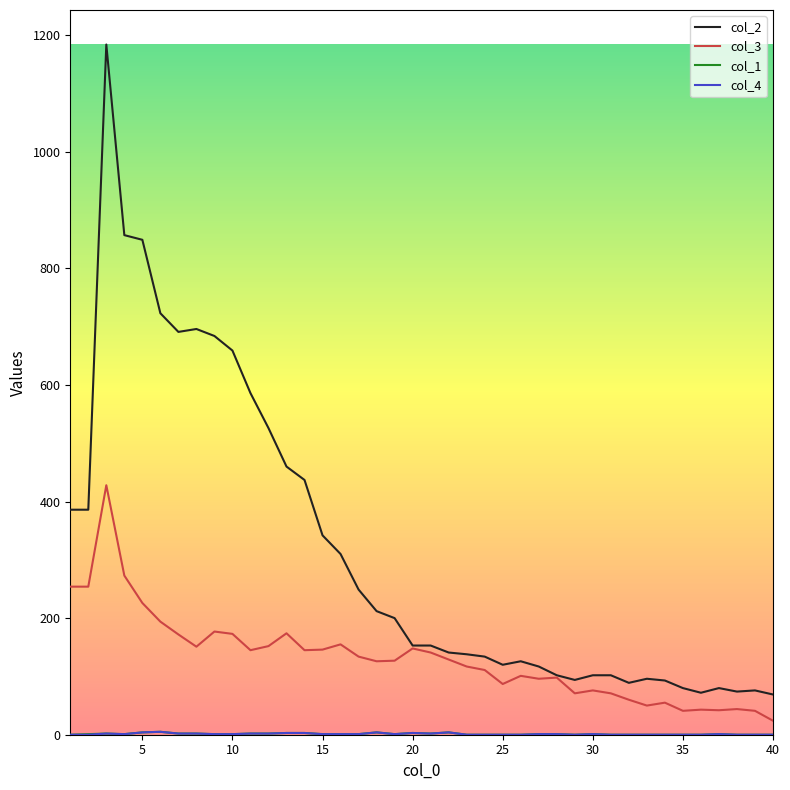

Which series has the largest total across all categories?

col_2